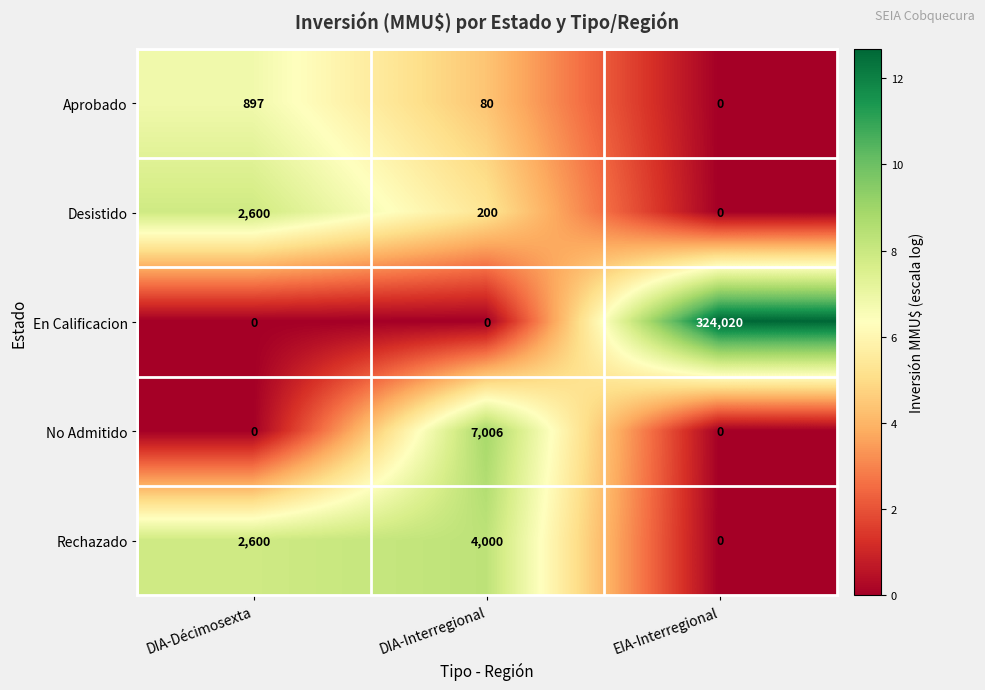

What is the difference between the maximum and second lowest values in the Desistido series?

2400